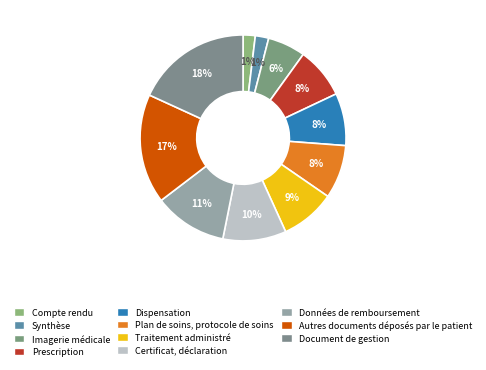

Rank the categories by value from highest to lowest.

Document de gestion, Autres documents déposés par le patient, Données de remboursement, Certificat, déclaration, Traitement administré, Plan de soins, protocole de soins, Dispensation, Prescription, Imagerie médicale, Synthèse, Compte rendu